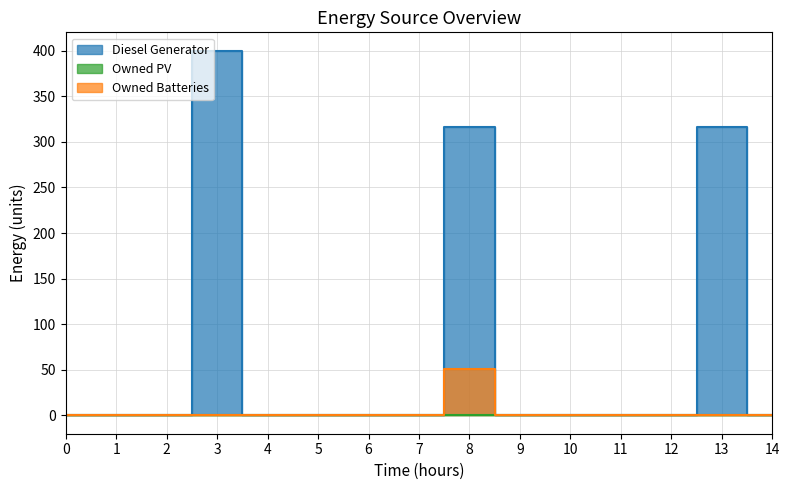

Reading right to left, transcribe all the data shown in this chart.

Diesel Generator: 0	316	0	0	0	0	316	0	0	0	0	400	0	0	0
Owned Batteries: 0	0	0	0	0	0	51	0	0	0	0	0	0	0	0